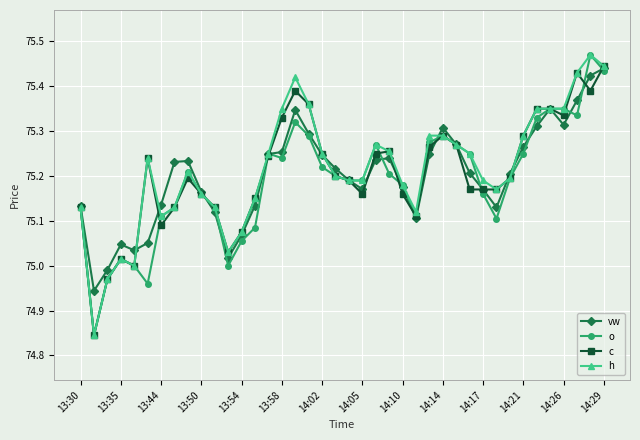

Does the chart have visible grid lines?

Yes